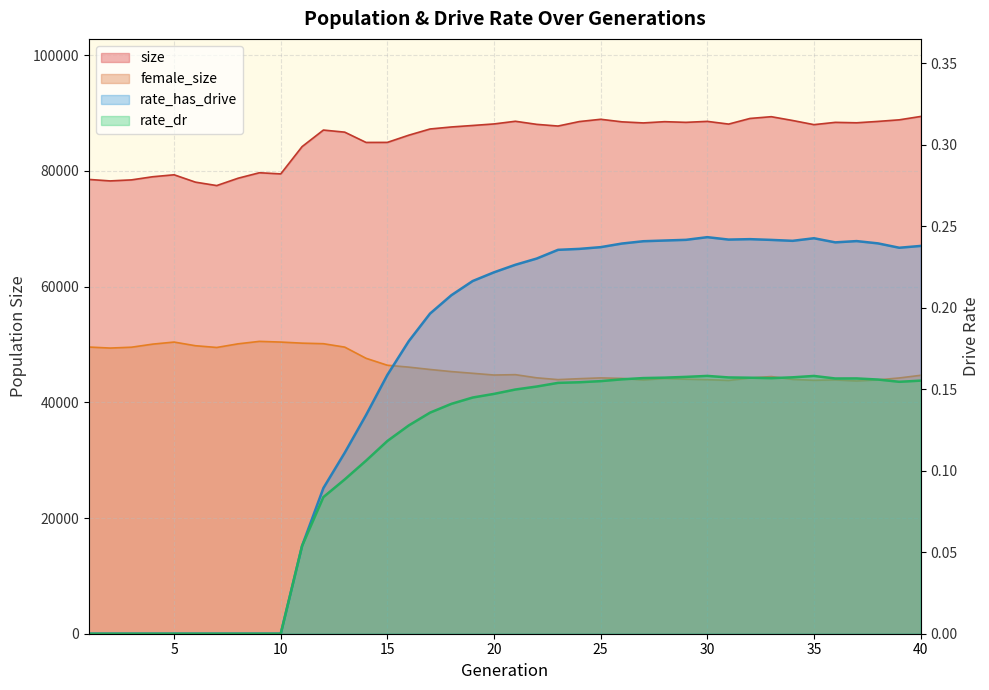

What is the total value across all series at 10?

129883.0